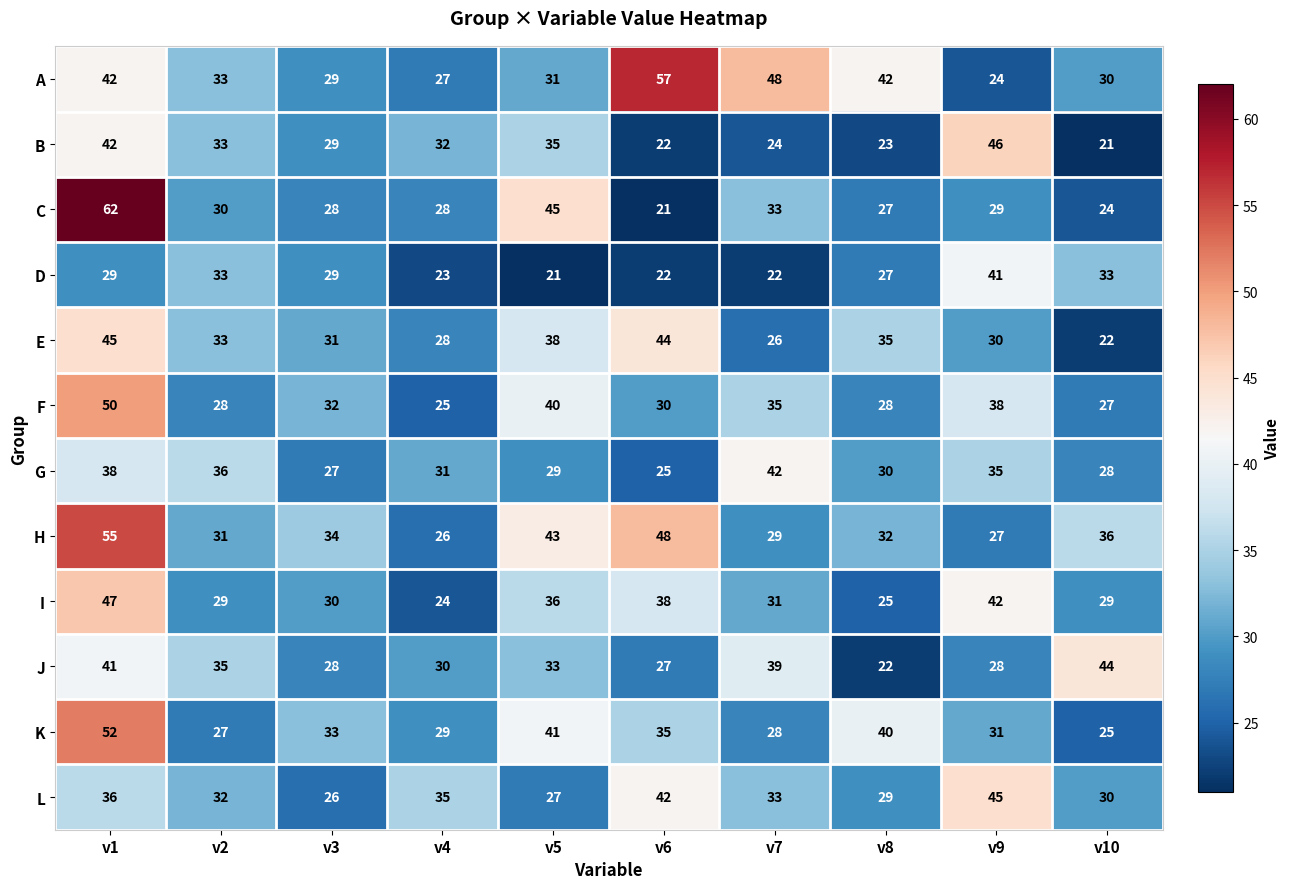

How many categories are shown in the chart?

10